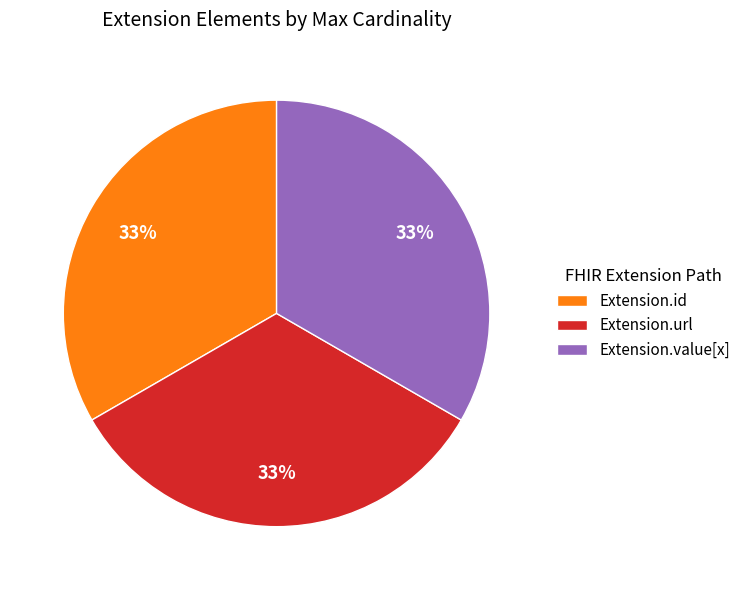

Combined, do Extension.value[x] and Extension.url account for over 50%?

Yes